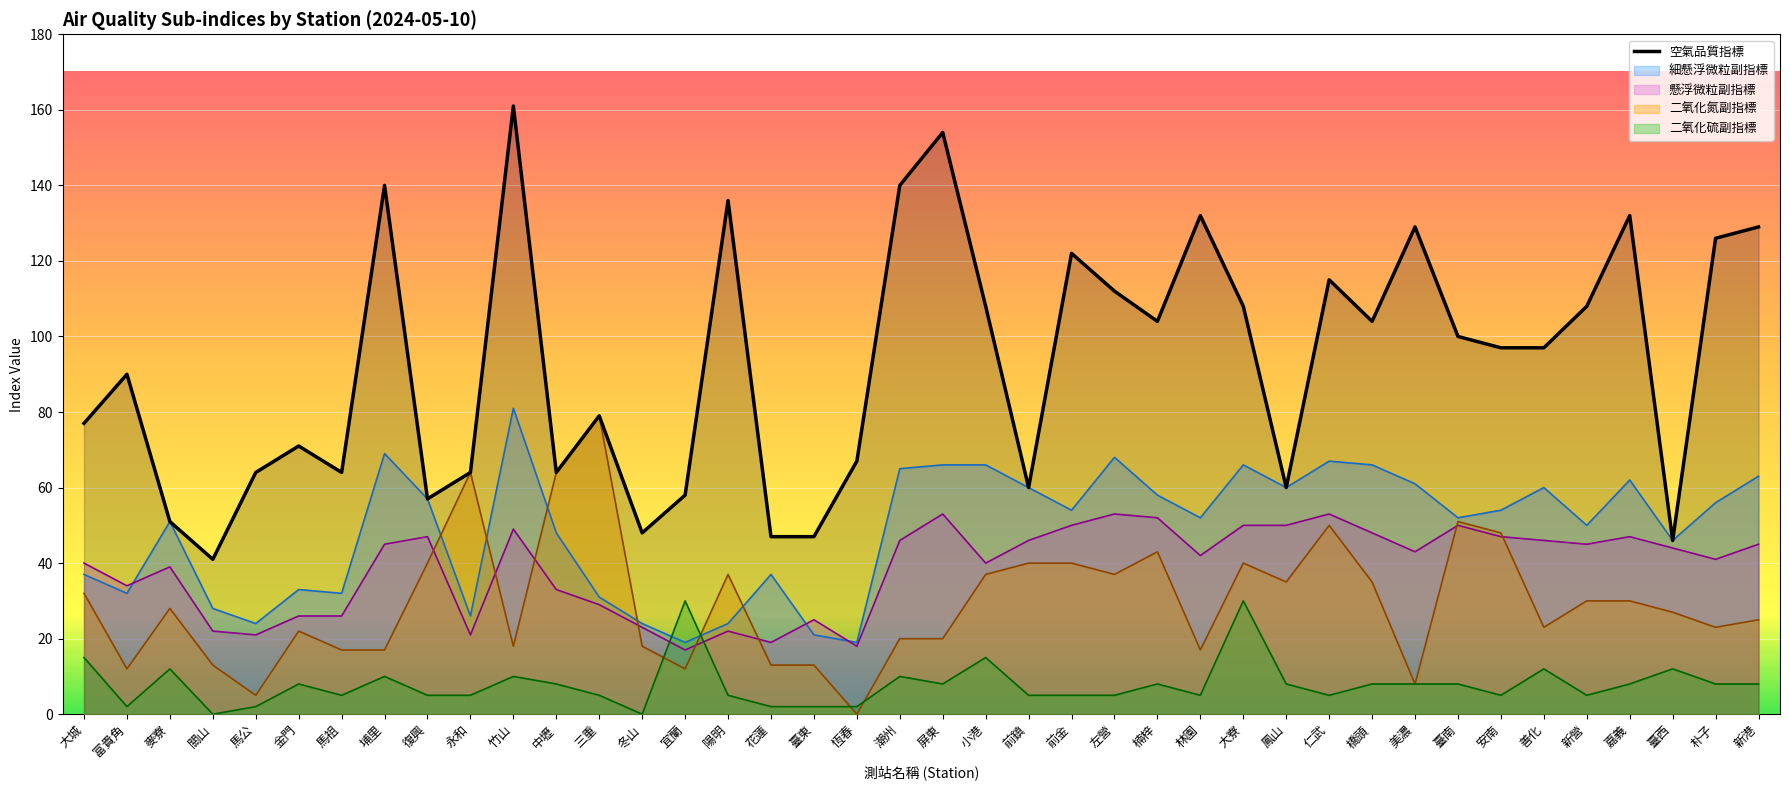

How many values exceed 97?

19